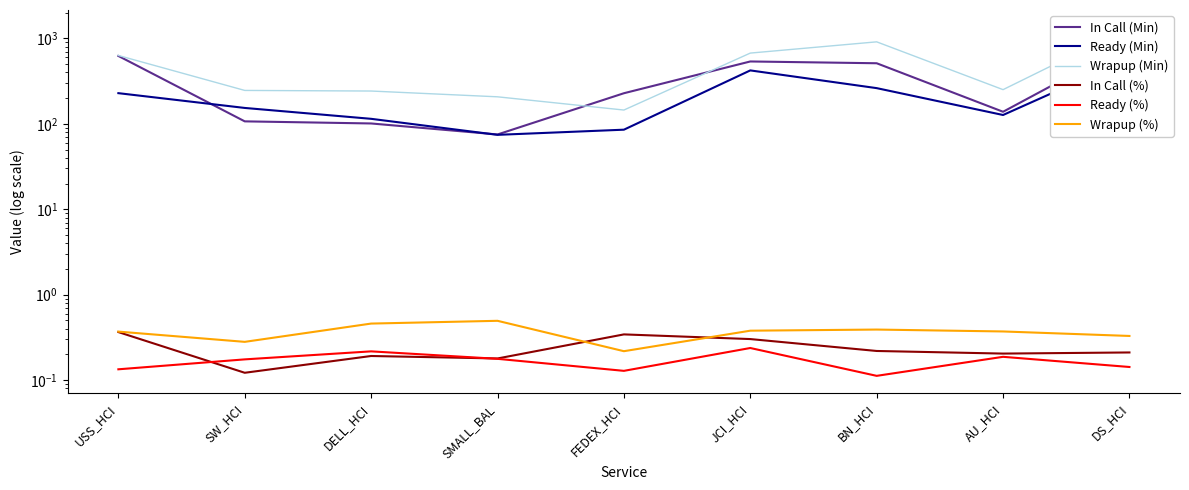

What is the value of the Wrapup (Min) point at the 1st from the left?

630.3